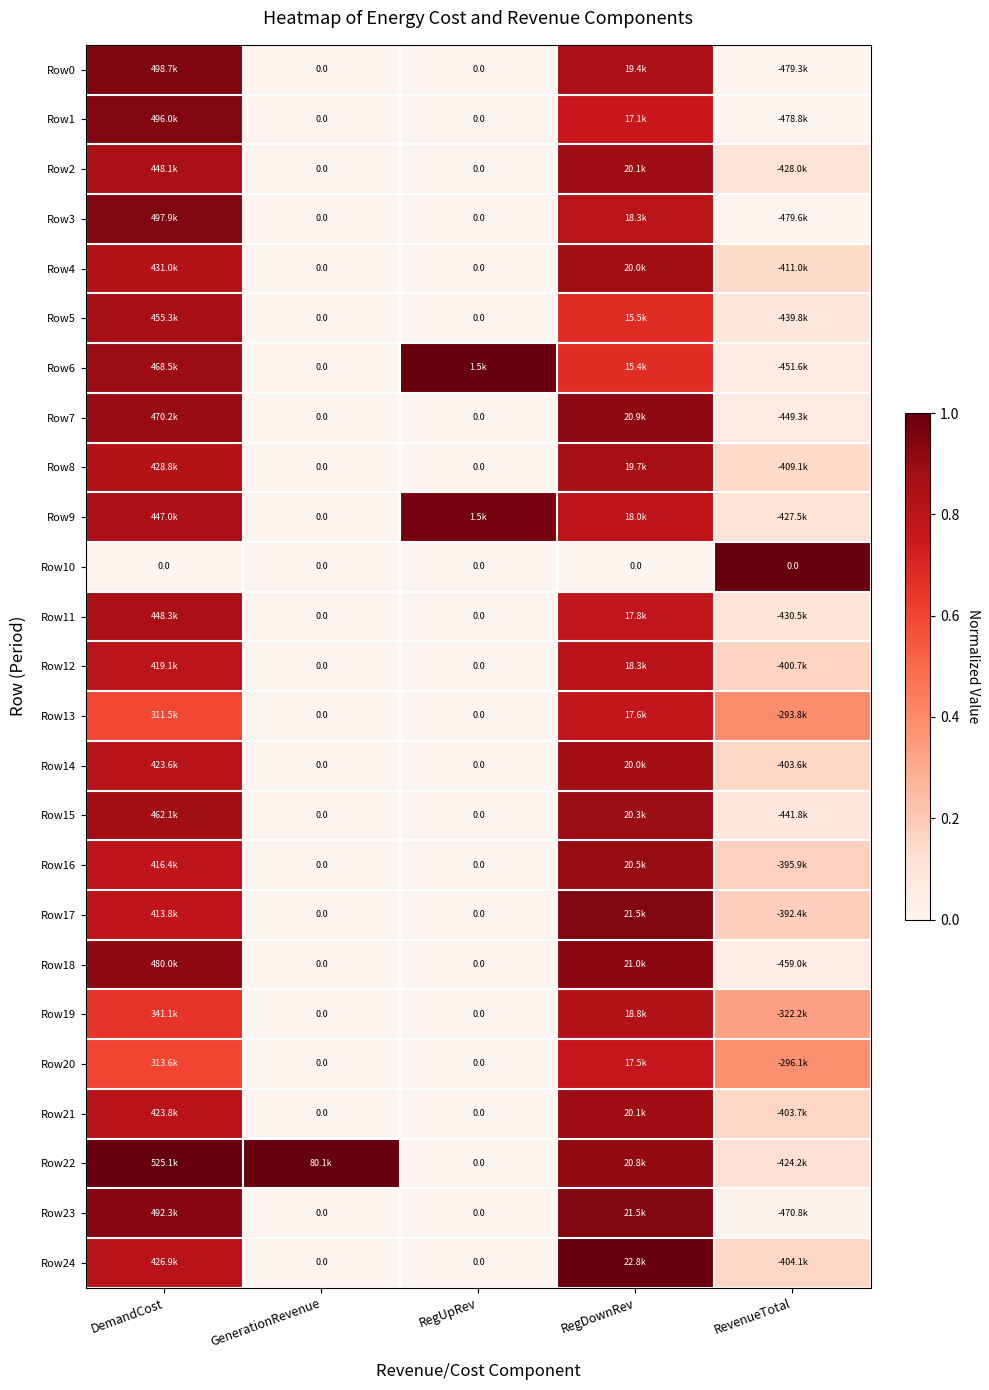

The Row11 series shows 0.9 at DemandCost. True or false?

True